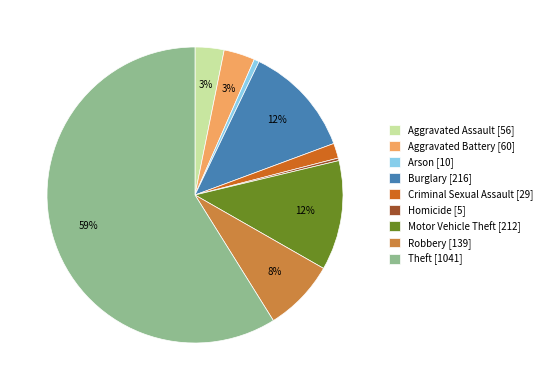

The Arson [10] slice represents 10% of the pie. True or false?

False